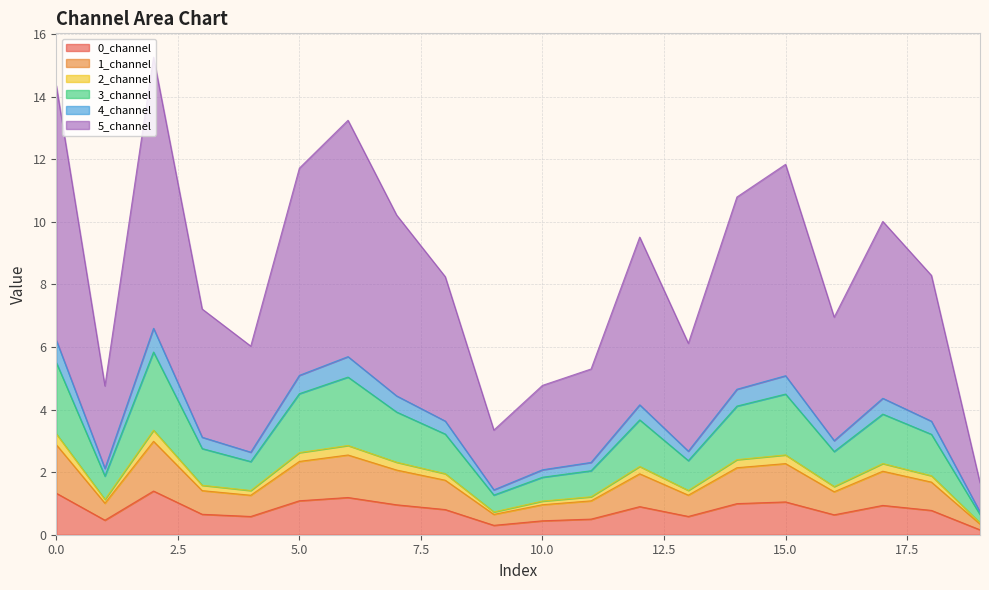

Does the chart have visible grid lines?

Yes